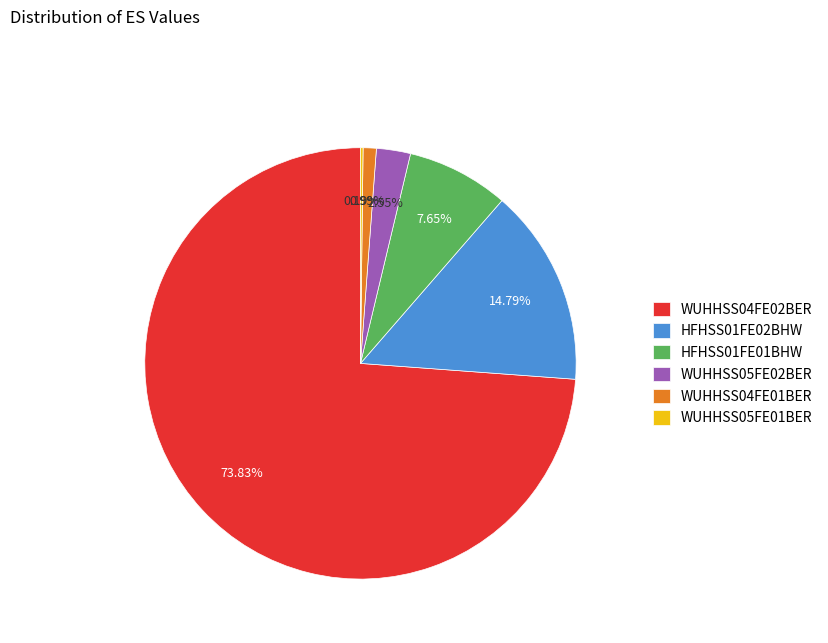

Combined, do HFHSS01FE01BHW and WUHHSS04FE01BER account for over 50%?

No